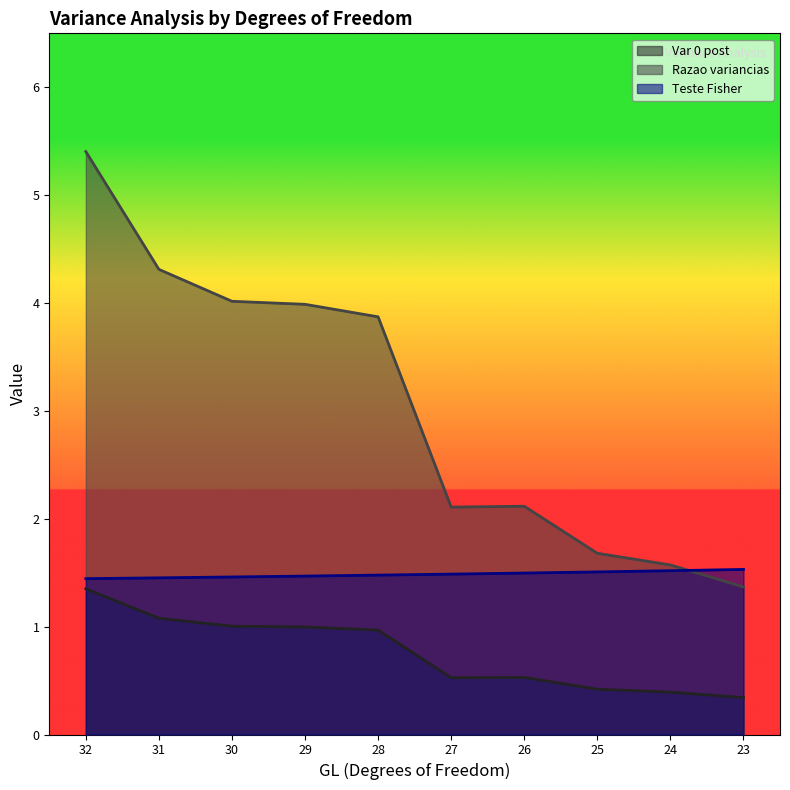

What is the average value of the Var 0 post series?

0.8